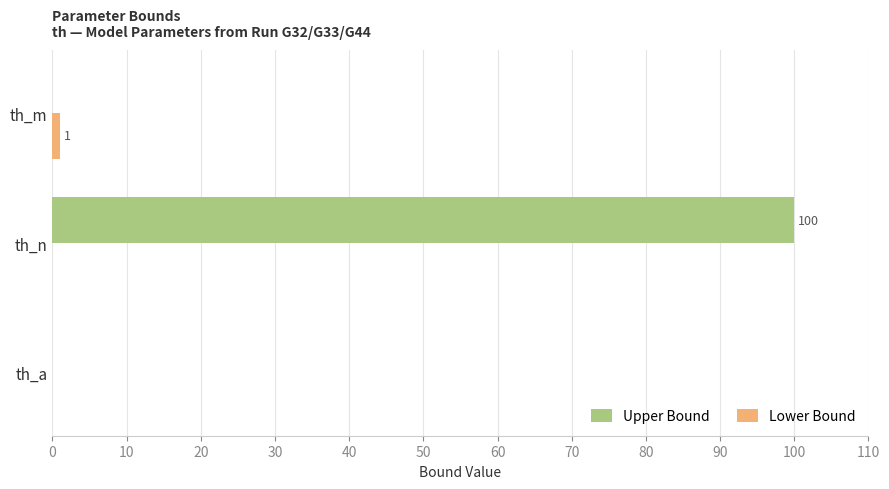

Which series has the largest total across all categories?

Upper Bound